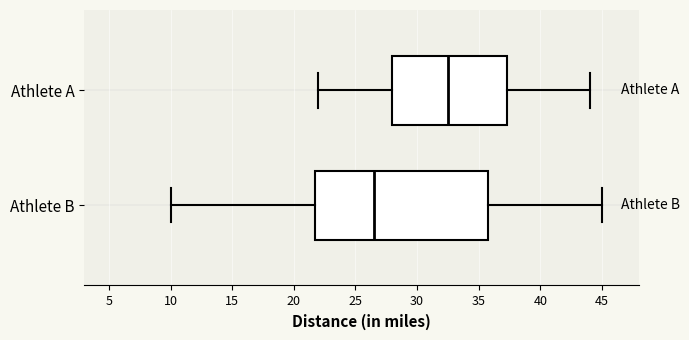

Which box is the widest, from its left edge to its right edge?

Athlete B